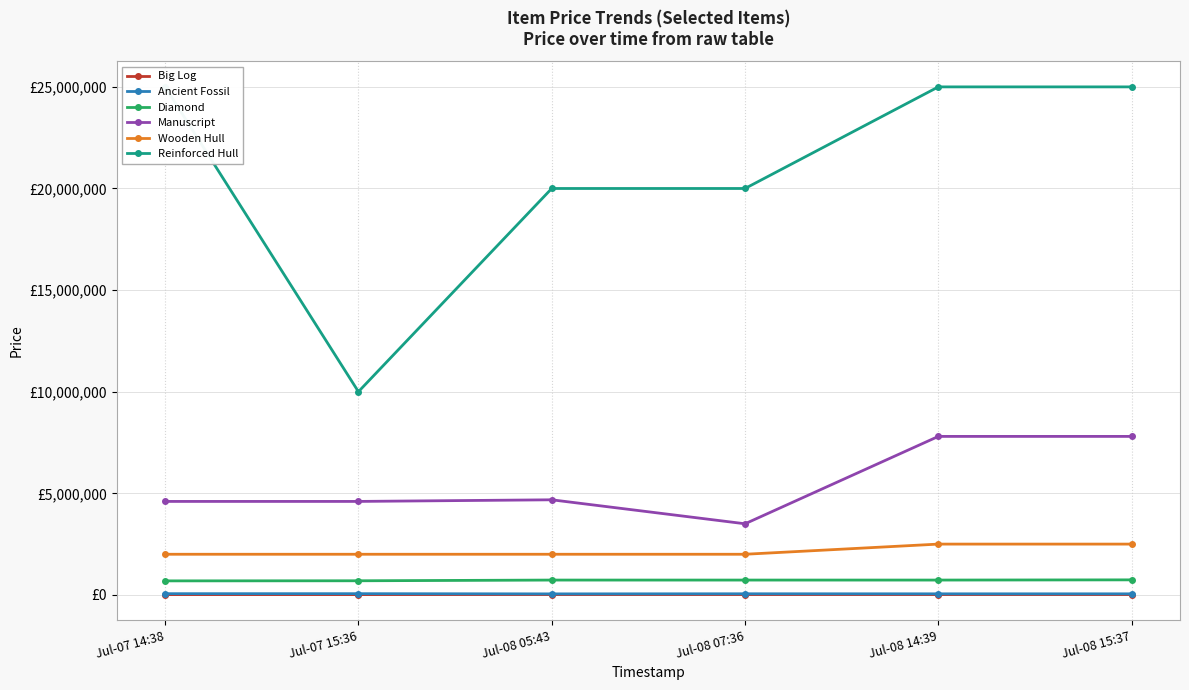

Is the value of Reinforced Hull at Jul-07 14:38 greater than the value of Big Log at Jul-07 15:36?

Yes